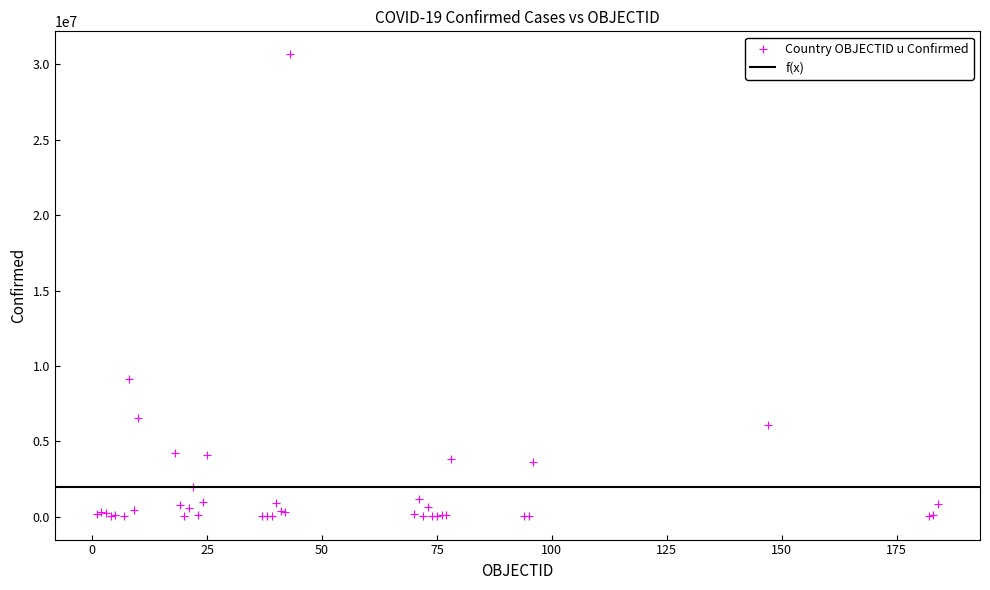

What Y value in the scatter plot is closest to 15336076?

9101319